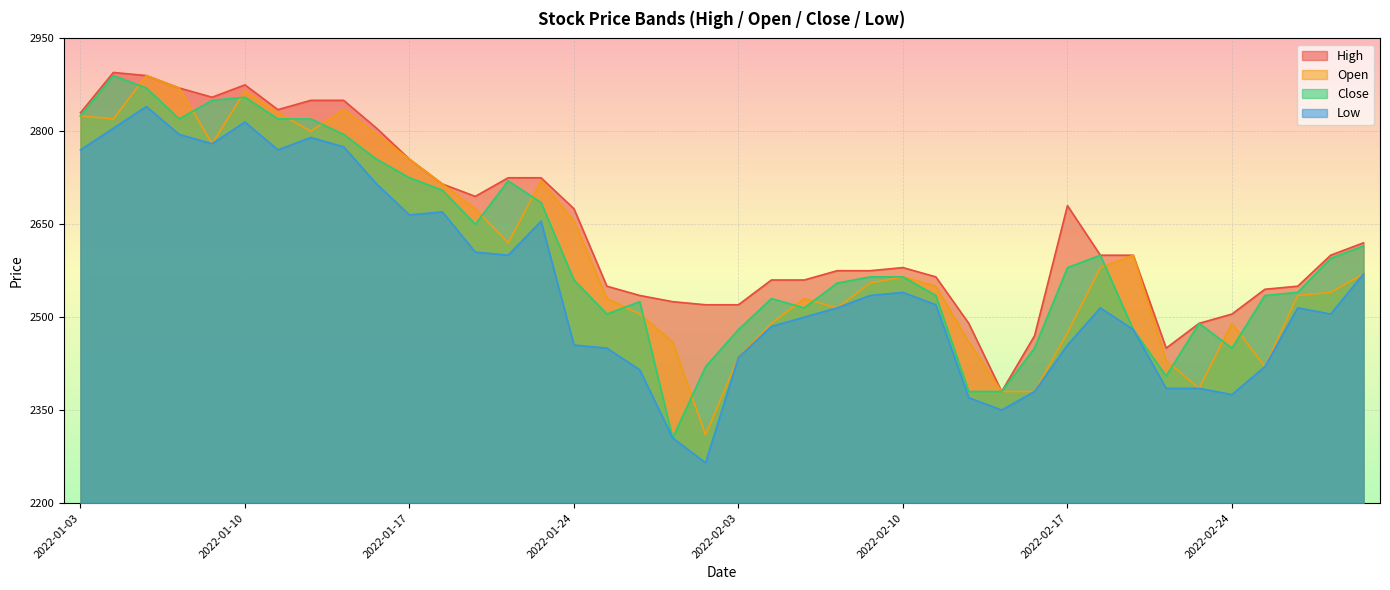

Reading left to right, list all the values displayed in this chart.

High: 2830	2895	2890	2870	2855	2875	2835	2850	2850	2805	2755	2715	2695	2725	2725	2675	2550	2535	2525	2520	2520	2560	2560	2575	2575	2580	2565	2490	2380	2470	2680	2600	2600	2450	2490	2505	2545	2550	2600	2620
Open: 2825	2820	2890	2870	2780	2865	2830	2800	2835	2795	2755	2715	2675	2620	2720	2655	2530	2505	2460	2310	2435	2490	2530	2515	2555	2565	2550	2460	2380	2380	2475	2580	2600	2430	2385	2490	2420	2535	2540	2570
Close: 2825	2890	2870	2820	2850	2855	2820	2820	2795	2755	2725	2705	2650	2720	2685	2560	2505	2525	2305	2420	2480	2530	2515	2555	2565	2565	2535	2380	2380	2450	2580	2600	2480	2405	2490	2450	2535	2540	2595	2615
Low: 2770	2805	2840	2795	2780	2815	2770	2790	2775	2715	2665	2670	2605	2600	2655	2455	2450	2415	2305	2265	2435	2485	2500	2515	2535	2540	2520	2370	2350	2380	2455	2515	2480	2385	2385	2375	2420	2515	2505	2570